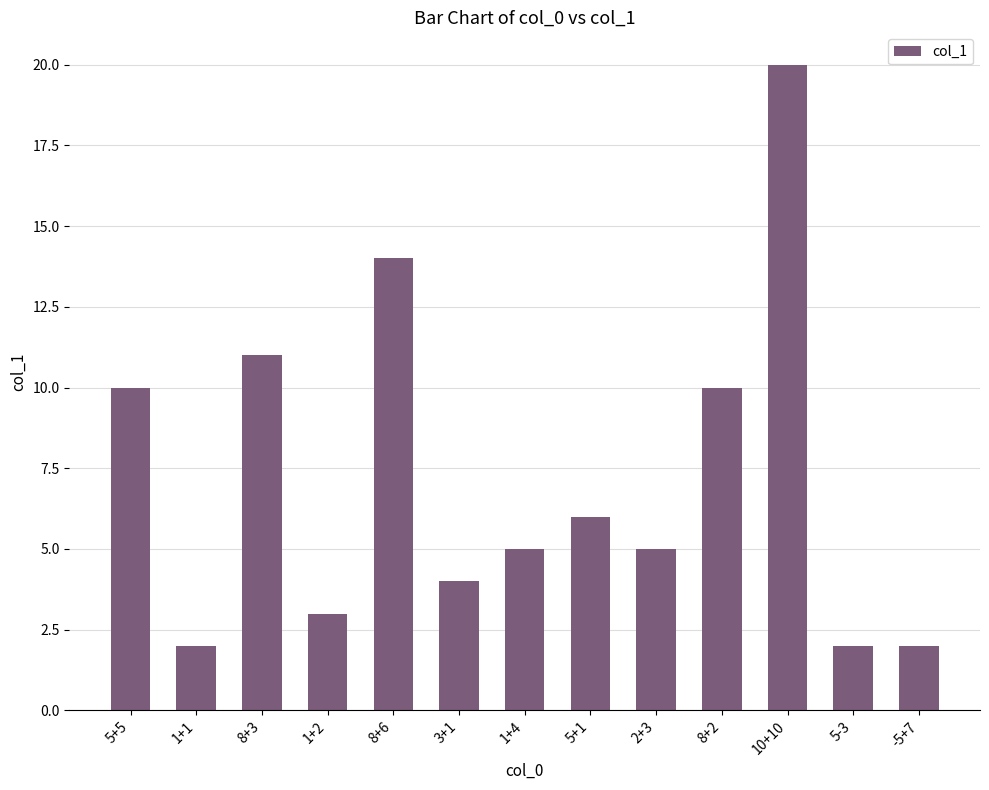

How many distinct data groups are displayed?

1